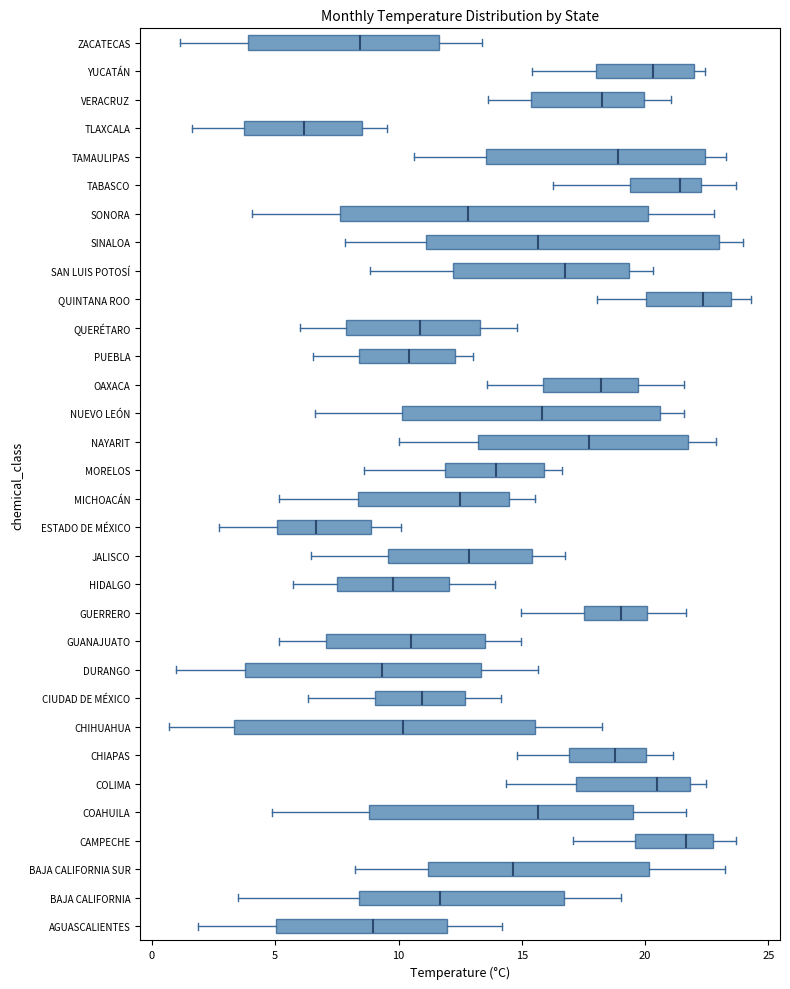

Reading bottom to top, transcribe this box plot: for each box, give where its median line is, the range the box spans, and where its two whiskers end, as read against the x-axis. The values are not printed on the chart, so give them approximately, as read against the axis.

AGUASCALIENTES: median 9.0, box 5.0 to 12.0, whiskers 2.0 to 14.0
BAJA CALIFORNIA: median 11.5, box 8.5 to 16.5, whiskers 3.5 to 19.0
BAJA CALIFORNIA SUR: median 14.5, box 11.0 to 20.0, whiskers 8.0 to 23.0
CAMPECHE: median 21.5, box 19.5 to 23.0, whiskers 17.0 to 23.5
COAHUILA: median 15.5, box 9.0 to 19.5, whiskers 5.0 to 21.5
COLIMA: median 20.5, box 17.0 to 22.0, whiskers 14.5 to 22.5
CHIAPAS: median 19.0, box 17.0 to 20.0, whiskers 15.0 to 21.0
CHIHUAHUA: median 10.0, box 3.5 to 15.5, whiskers 0.5 to 18.5
CIUDAD DE MÉXICO: median 11.0, box 9.0 to 12.5, whiskers 6.5 to 14.0
DURANGO: median 9.5, box 4.0 to 13.5, whiskers 1.0 to 15.5
GUANAJUATO: median 10.5, box 7.0 to 13.5, whiskers 5.0 to 15.0
GUERRERO: median 19.0, box 17.5 to 20.0, whiskers 15.0 to 21.5
HIDALGO: median 10.0, box 7.5 to 12.0, whiskers 5.5 to 14.0
JALISCO: median 13.0, box 9.5 to 15.5, whiskers 6.5 to 17.0
ESTADO DE MÉXICO: median 6.5, box 5.0 to 9.0, whiskers 2.5 to 10.0
MICHOACÁN: median 12.5, box 8.5 to 14.5, whiskers 5.0 to 15.5
MORELOS: median 14.0, box 12.0 to 16.0, whiskers 8.5 to 16.5
NAYARIT: median 17.5, box 13.0 to 21.5, whiskers 10.0 to 23.0
NUEVO LEÓN: median 16.0, box 10.0 to 20.5, whiskers 6.5 to 21.5
OAXACA: median 18.0, box 16.0 to 19.5, whiskers 13.5 to 21.5
PUEBLA: median 10.5, box 8.5 to 12.5, whiskers 6.5 to 13.0
QUERÉTARO: median 11.0, box 8.0 to 13.5, whiskers 6.0 to 15.0
QUINTANA ROO: median 22.5, box 20.0 to 23.5, whiskers 18.0 to 24.5
SAN LUIS POTOSÍ: median 17.0, box 12.0 to 19.5, whiskers 9.0 to 20.5
SINALOA: median 15.5, box 11.0 to 23.0, whiskers 8.0 to 24.0
SONORA: median 13.0, box 7.5 to 20.0, whiskers 4.0 to 23.0
TABASCO: median 21.5, box 19.5 to 22.5, whiskers 16.5 to 23.5
TAMAULIPAS: median 19.0, box 13.5 to 22.5, whiskers 10.5 to 23.5
TLAXCALA: median 6.0, box 3.5 to 8.5, whiskers 1.5 to 9.5
VERACRUZ: median 18.5, box 15.5 to 20.0, whiskers 13.5 to 21.0
YUCATÁN: median 20.5, box 18.0 to 22.0, whiskers 15.5 to 22.5
ZACATECAS: median 8.5, box 4.0 to 11.5, whiskers 1.0 to 13.5